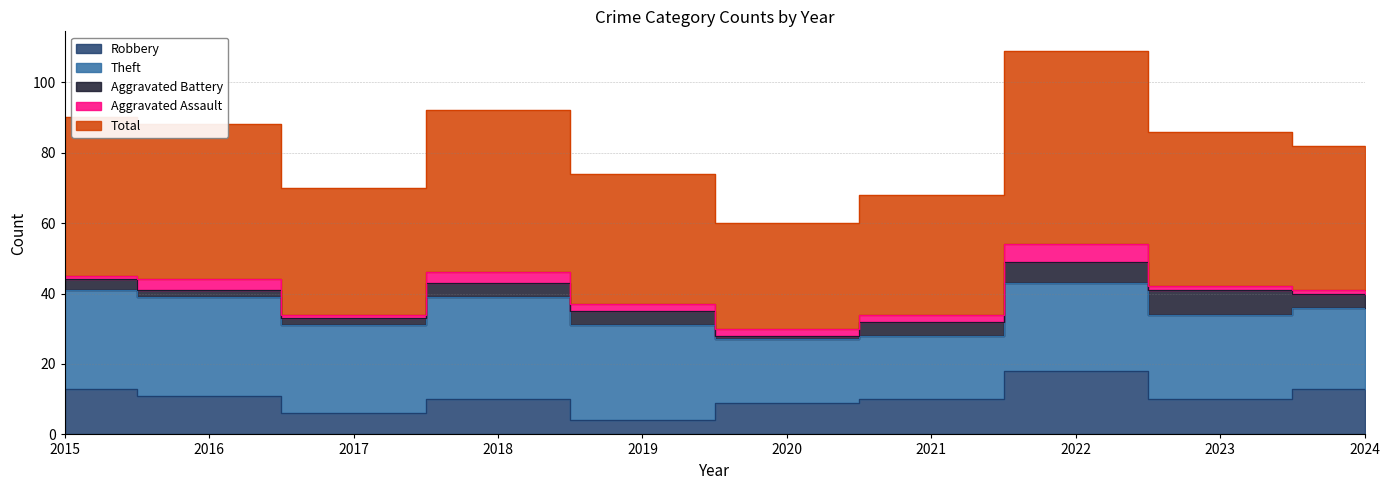

The Theft series shows 25 at 2022. True or false?

True